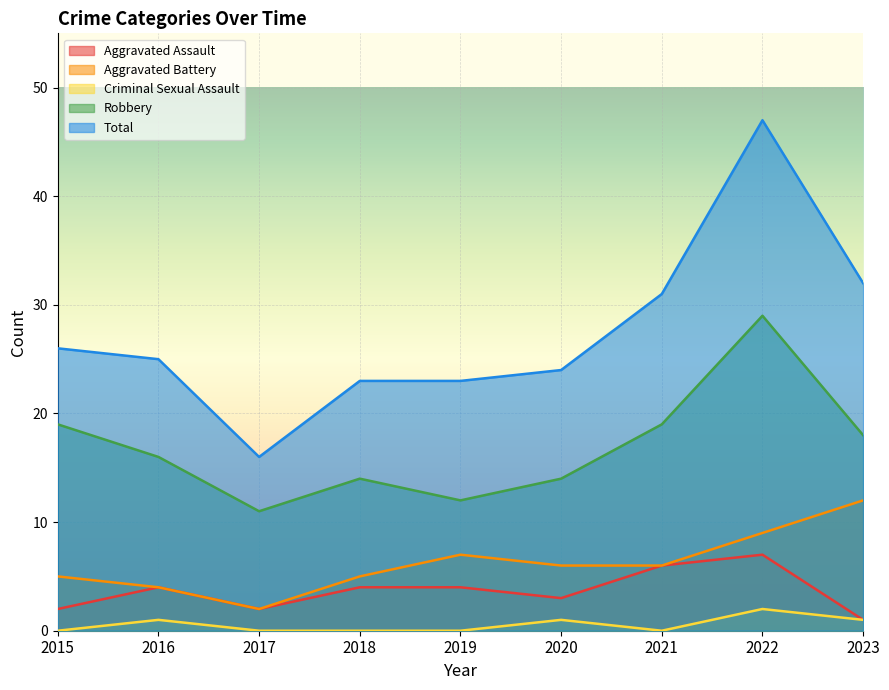

Rank the categories by Aggravated Assault value from lowest to highest.

2023, 2015, 2017, 2020, 2016, 2018, 2019, 2021, 2022